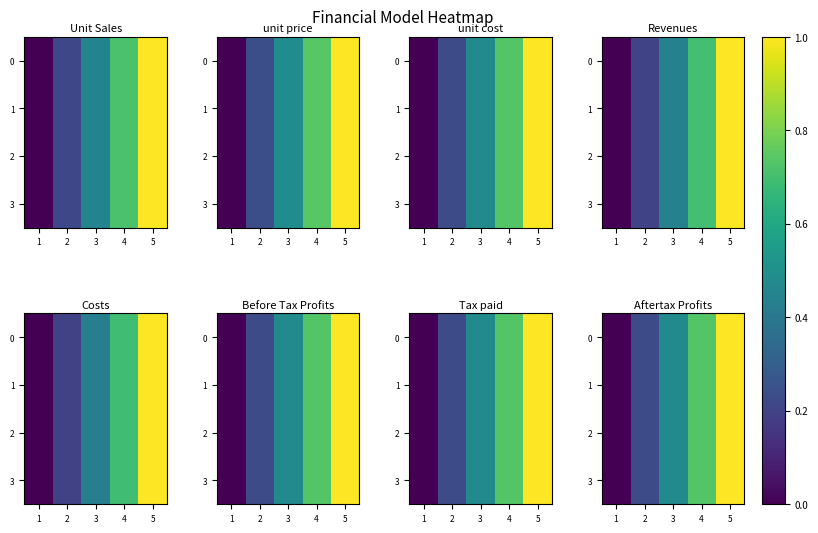

What is the total value across all series at 4?

2.9